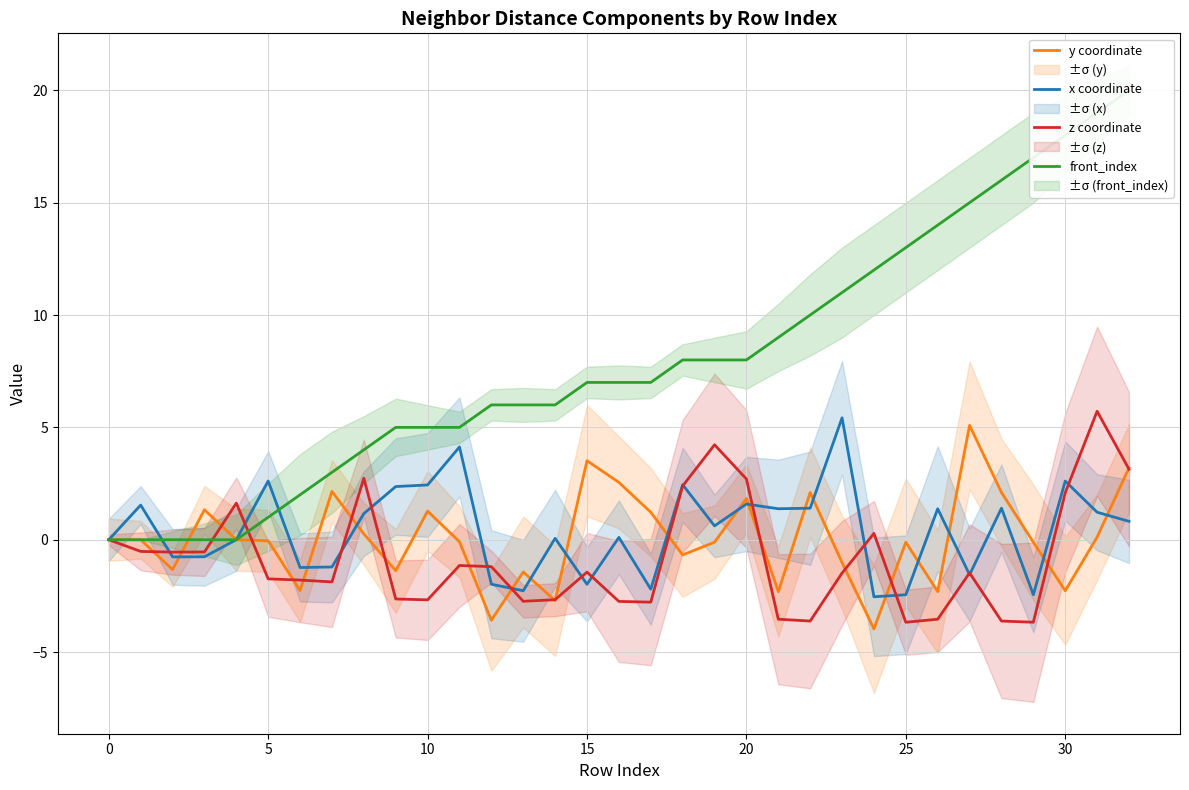

True or false: z coordinate has a value of -2.6 at 9.

True